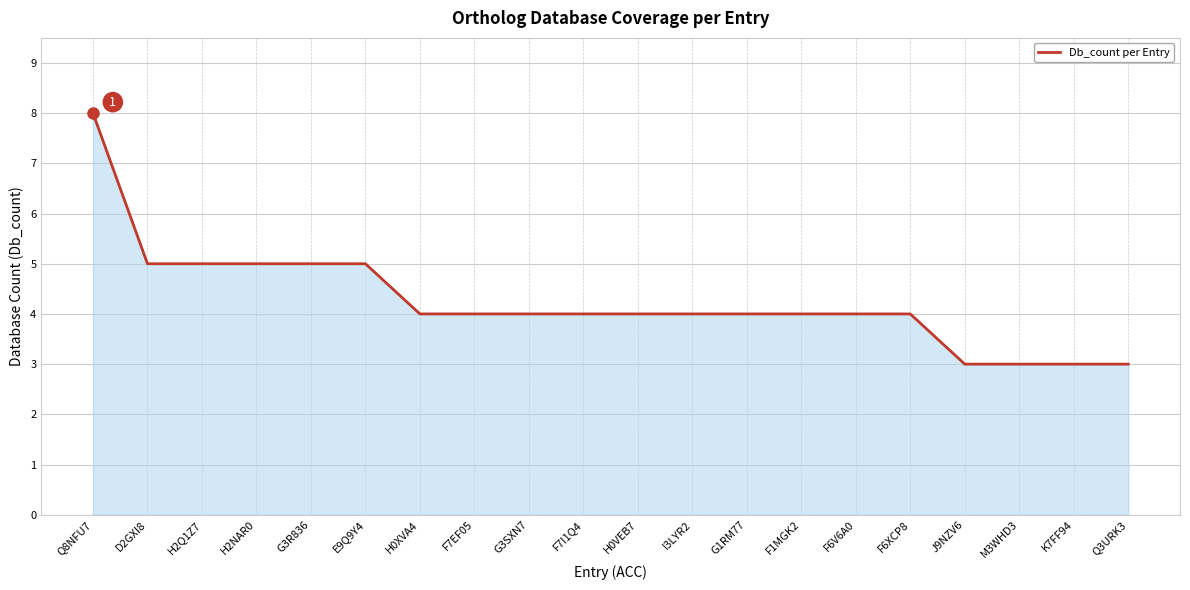

Count the number of data series in this chart.

1